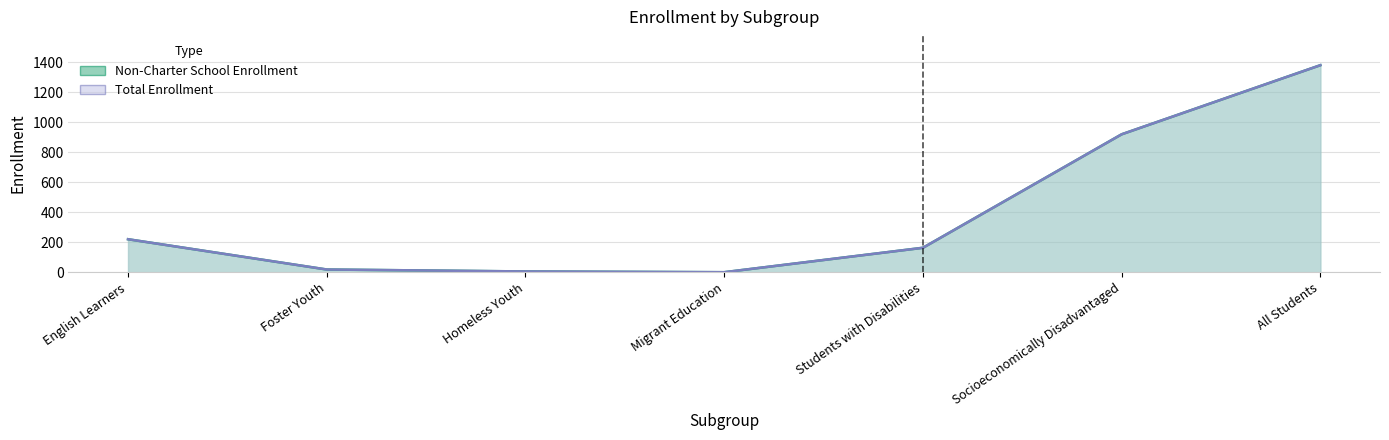

Where does the Non-Charter School Enrollment series first go above 164?

English Learners